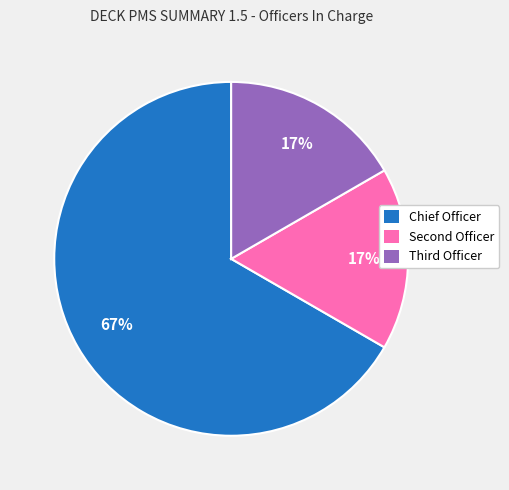

To the nearest percent, what is the difference between the largest and smallest slice percentages?

50%